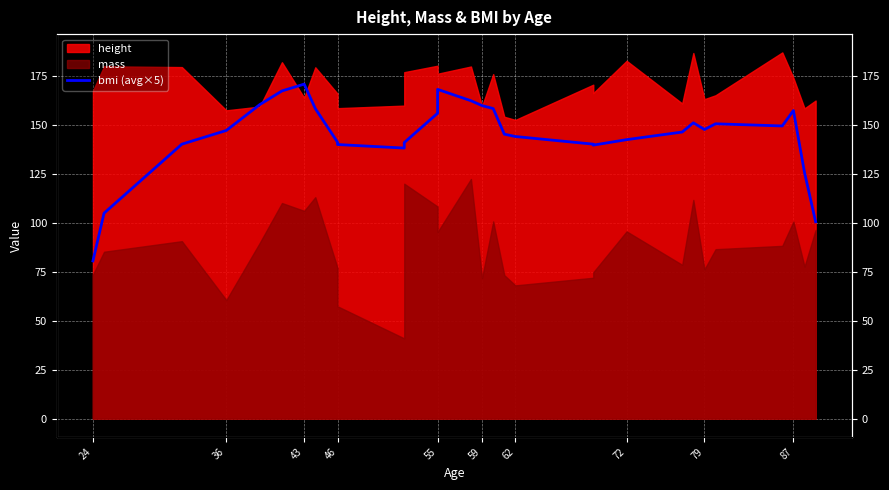

How many points are higher than both their immediate neighbors (excluding endpoints)?

5